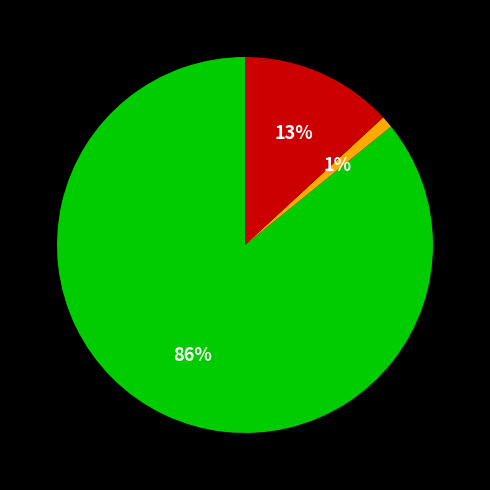

Is there any slice that represents more than half of the pie?

Yes